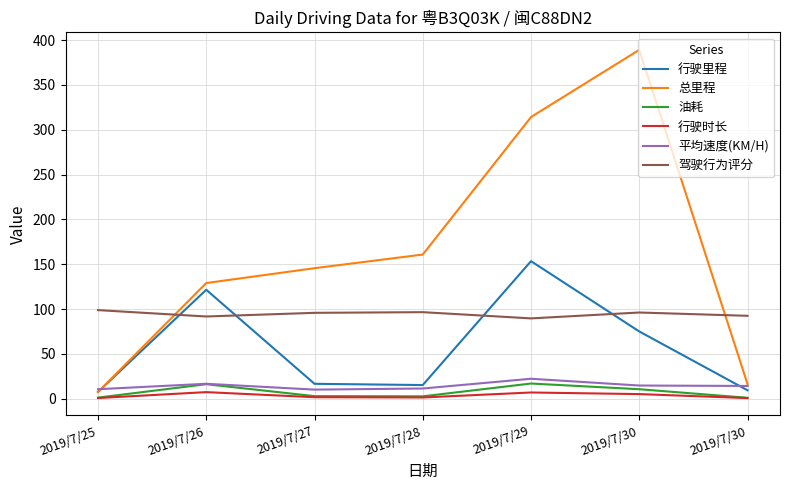

How many lines are shown in the chart?

6